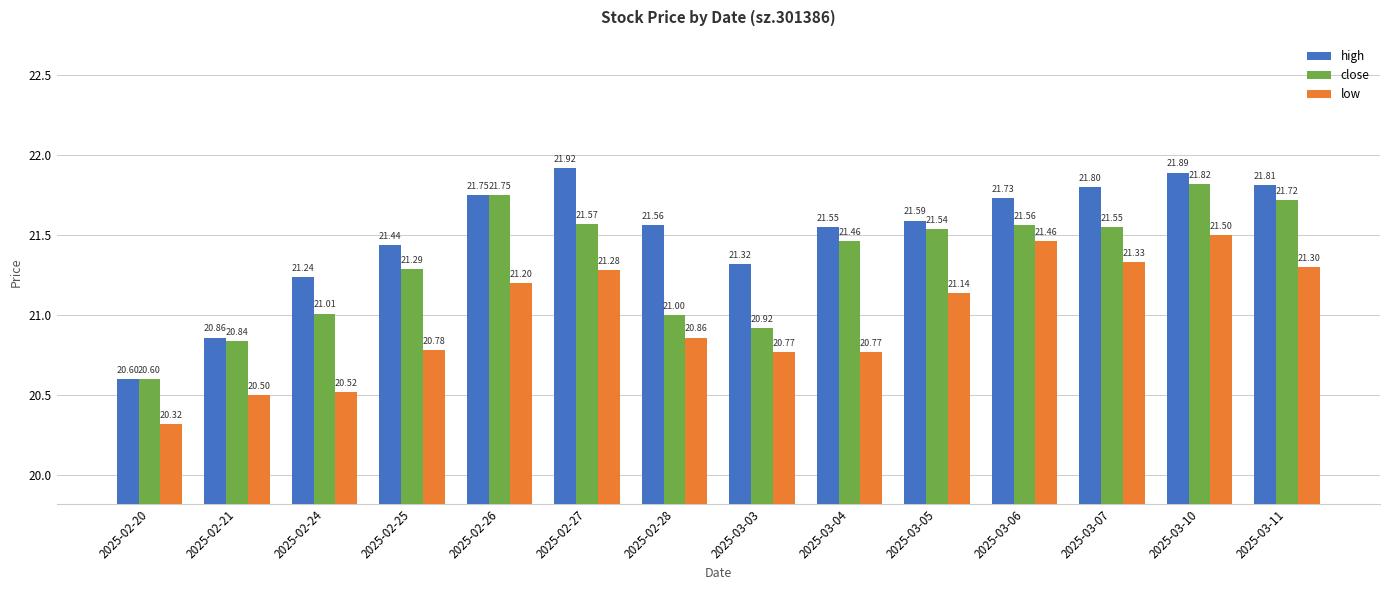

What is the approximate value of close at 2025-02-25?

21.3